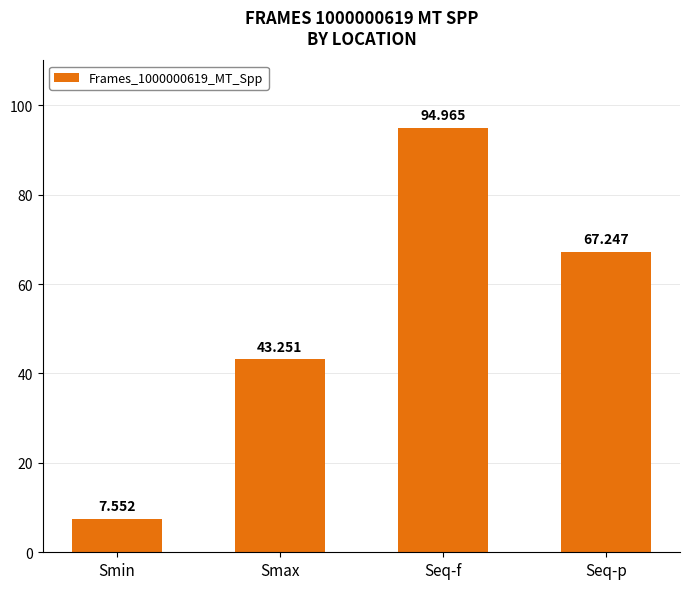

What is the maximum value shown in the chart?

95.0